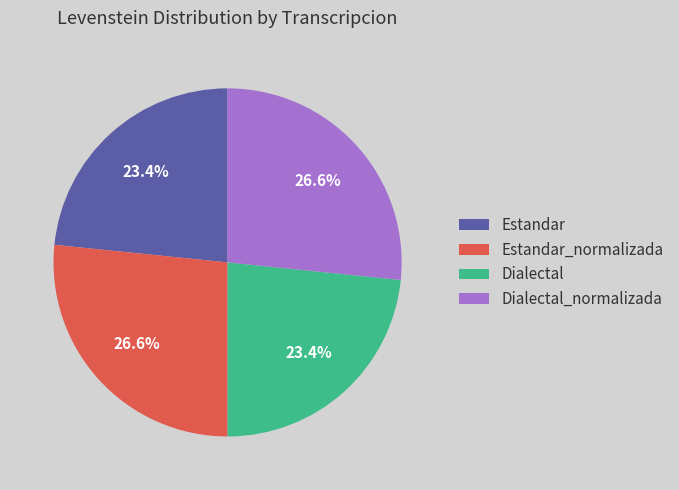

How many slices are in this pie chart?

4